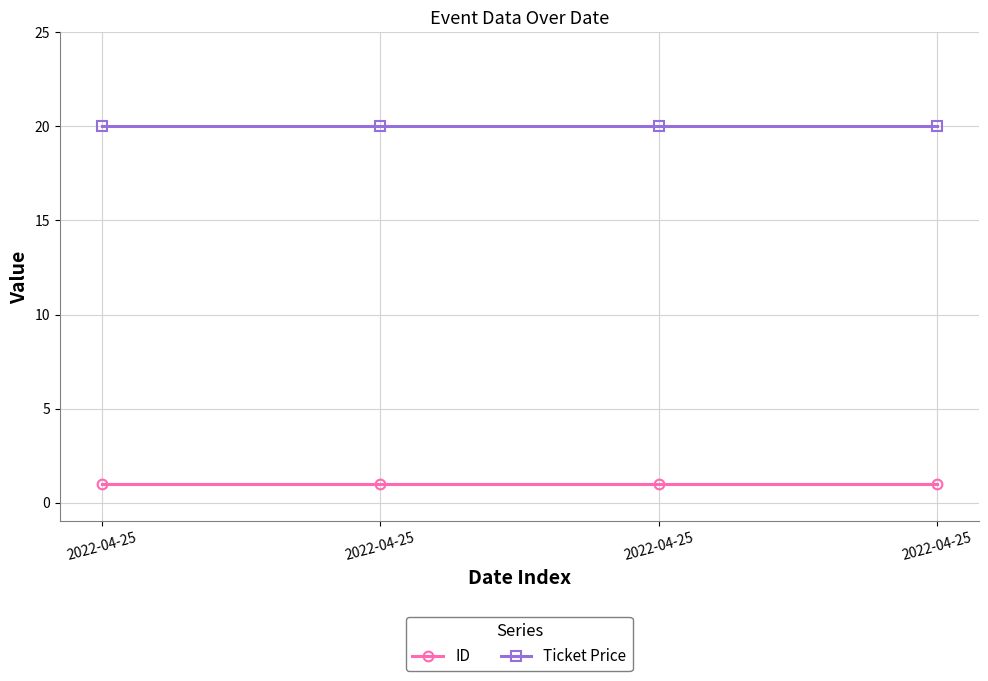

What is the greatest value displayed?

20